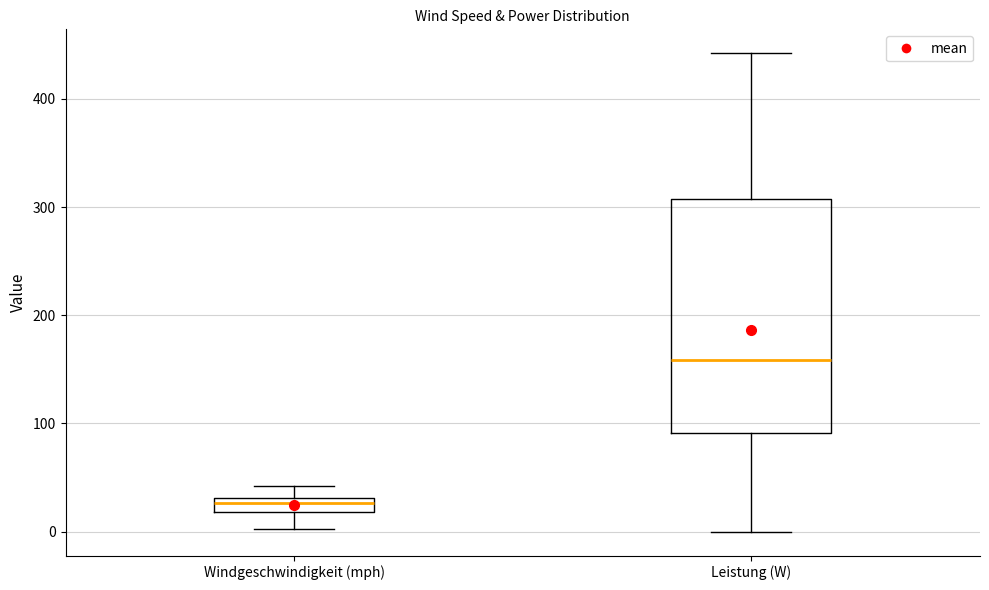

Comparing the boxes themselves (not the whiskers), which one is the tallest?

Leistung (W)